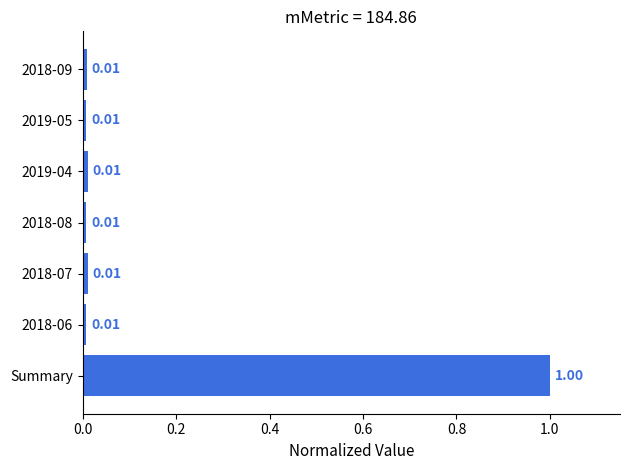

Does the chart contain stacked bars?

No